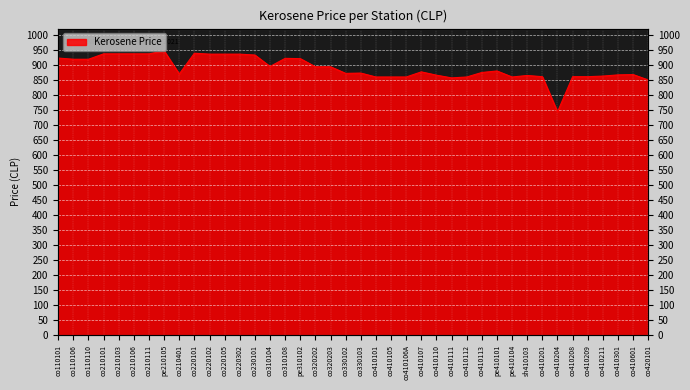

How many lines are shown in the chart?

1